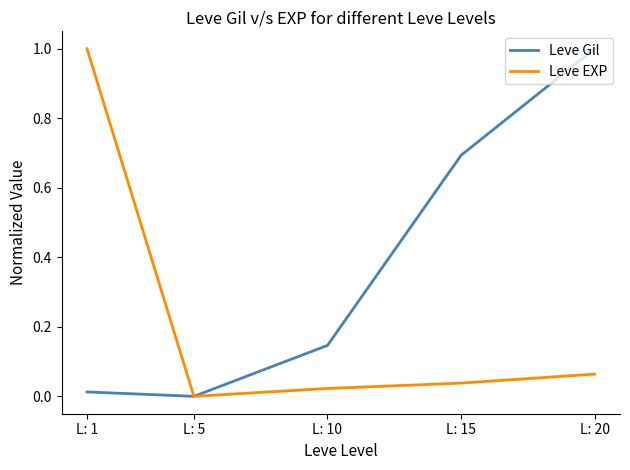

Rank the series at L: 20 from lowest to highest value.

Leve EXP, Leve Gil